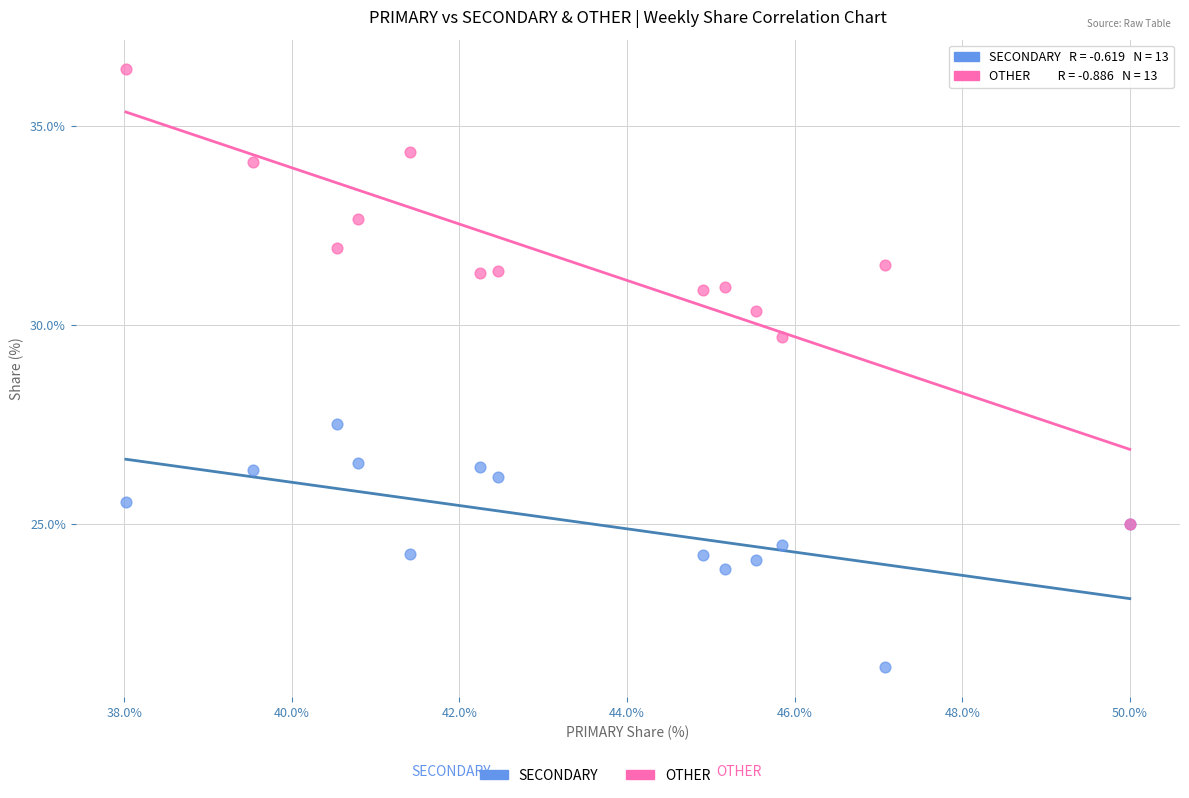

Which series reaches the maximum Y coordinate?

OTHER